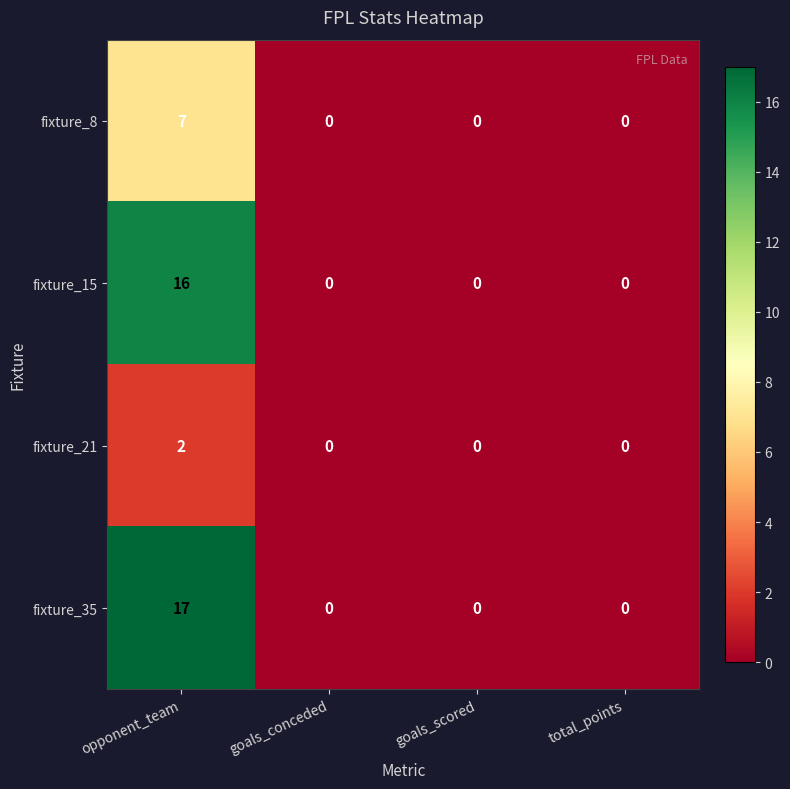

List the series in order of their peak value, lowest first.

fixture_21, fixture_8, fixture_15, fixture_35